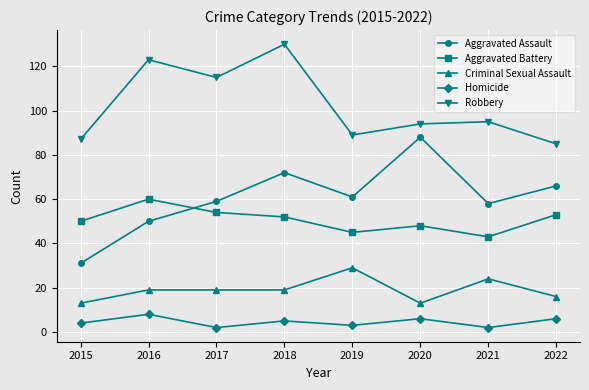

What is the difference between the maximum and minimum values in the Criminal Sexual Assault series?

16